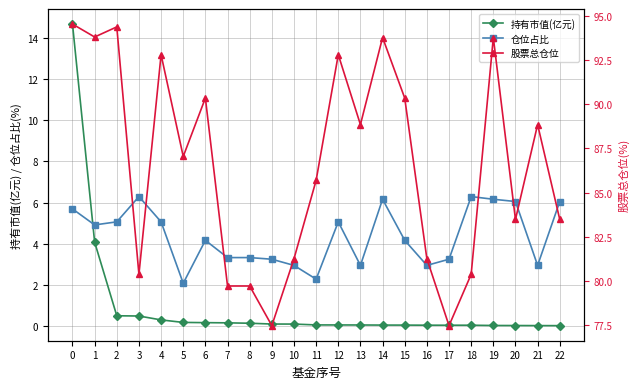

Reading left to right, list all the values displayed in this chart.

持有市值(亿元): 14.7	4.1	0.5	0.5	0.3	0.2	0.2	0.1	0.1	0.1	0.1	0.0	0.0	0.0	0.0	0.0	0.0	0.0	0.0	0.0	0.0	0.0	0.0
仓位占比: 5.7	4.9	5.1	6.3	5.1	2.1	4.2	3.3	3.3	3.2	2.9	2.3	5.1	2.9	6.2	4.2	2.9	3.2	6.3	6.2	6.0	2.9	6.0
股票总仓位: 94.5	93.8	94.4	80.4	92.8	87.0	90.3	79.7	79.7	77.5	81.3	85.7	92.8	88.8	93.8	90.3	81.3	77.5	80.4	93.8	83.5	88.8	83.5